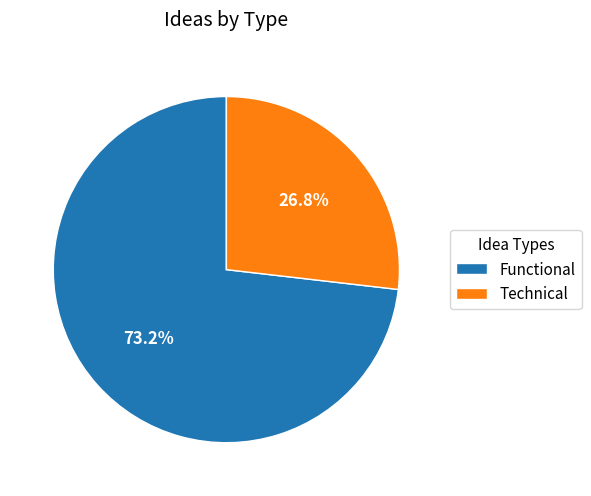

Which slice is the largest?

Functional